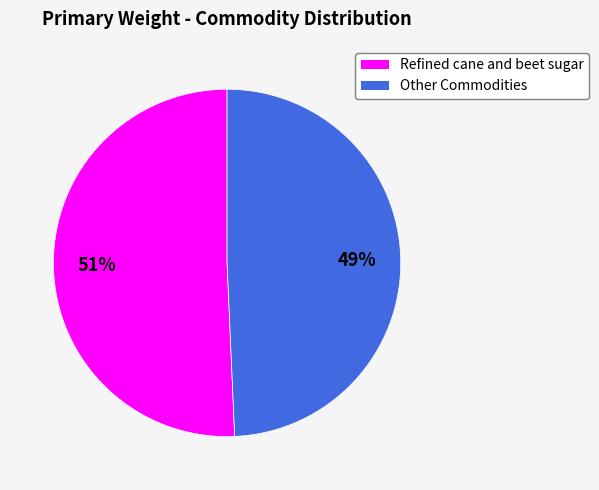

Approximately how many times larger is the value at Refined cane and beet sugar compared to Other Commodities?

1.0